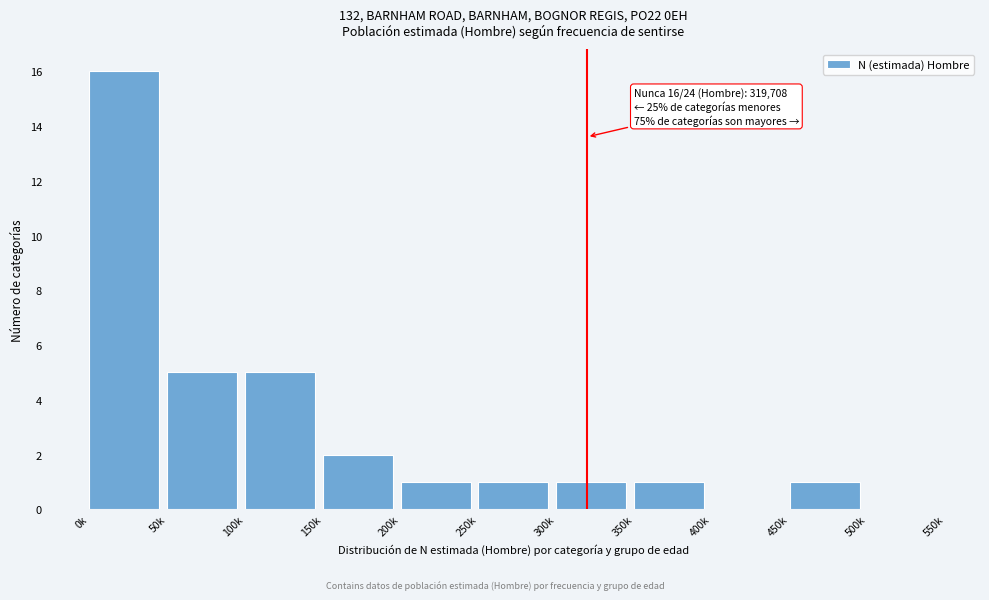

Reading right to left, what are all the values shown in this chart?

500k=0	450k=1	400k=0	350k=1	300k=1	250k=1	200k=1	150k=2	100k=5	50k=5	0k=16